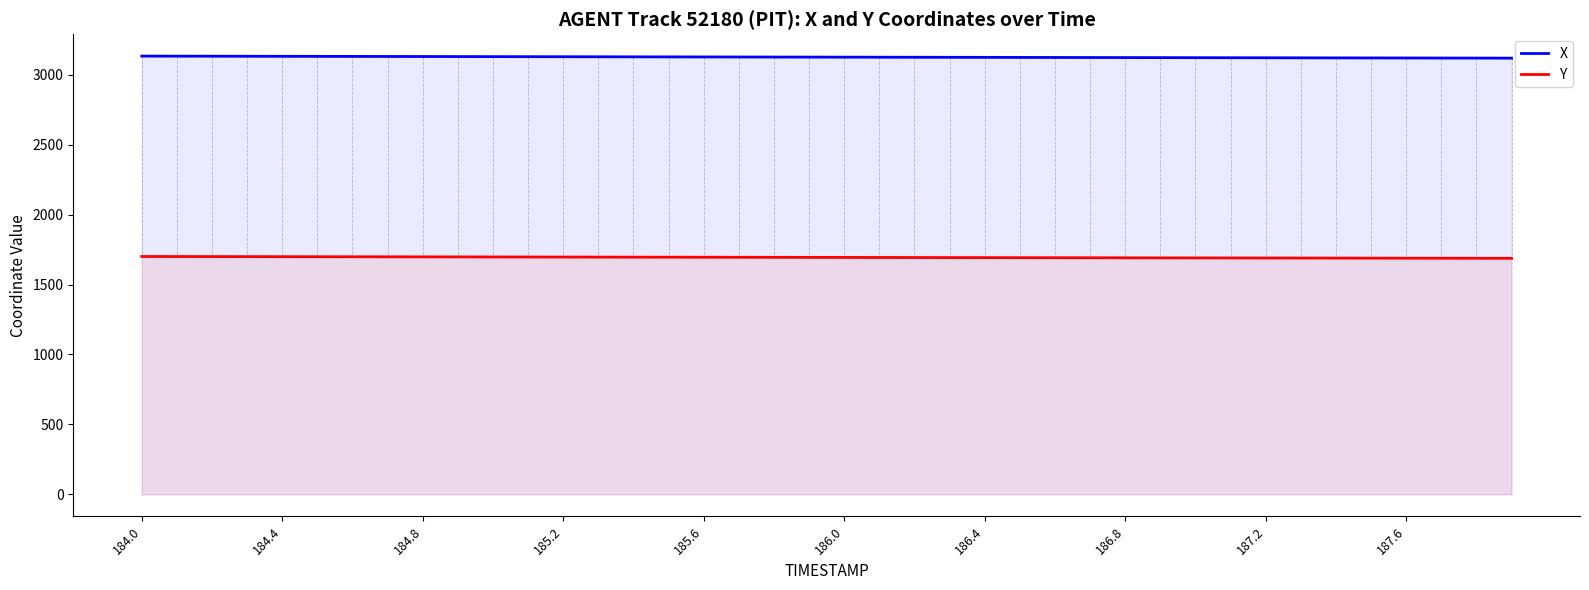

Which series has the largest total across all categories?

X